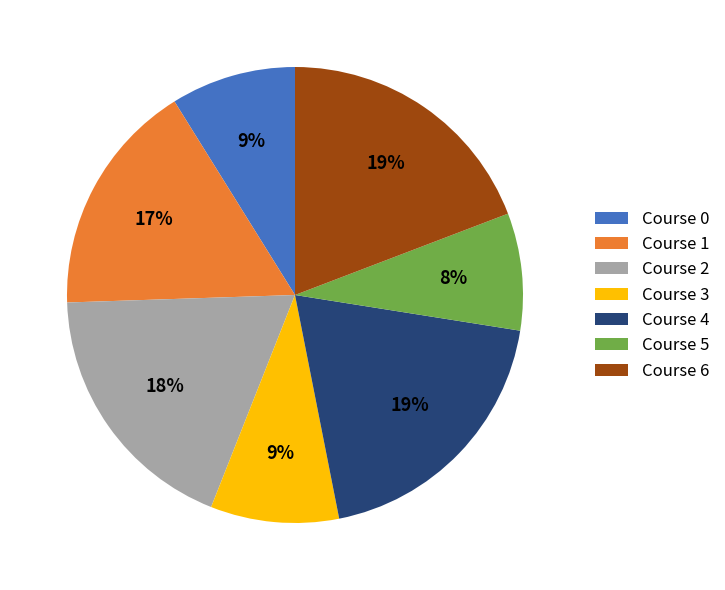

Approximately how many times larger is the value at Course 2 compared to Course 3?

2.0